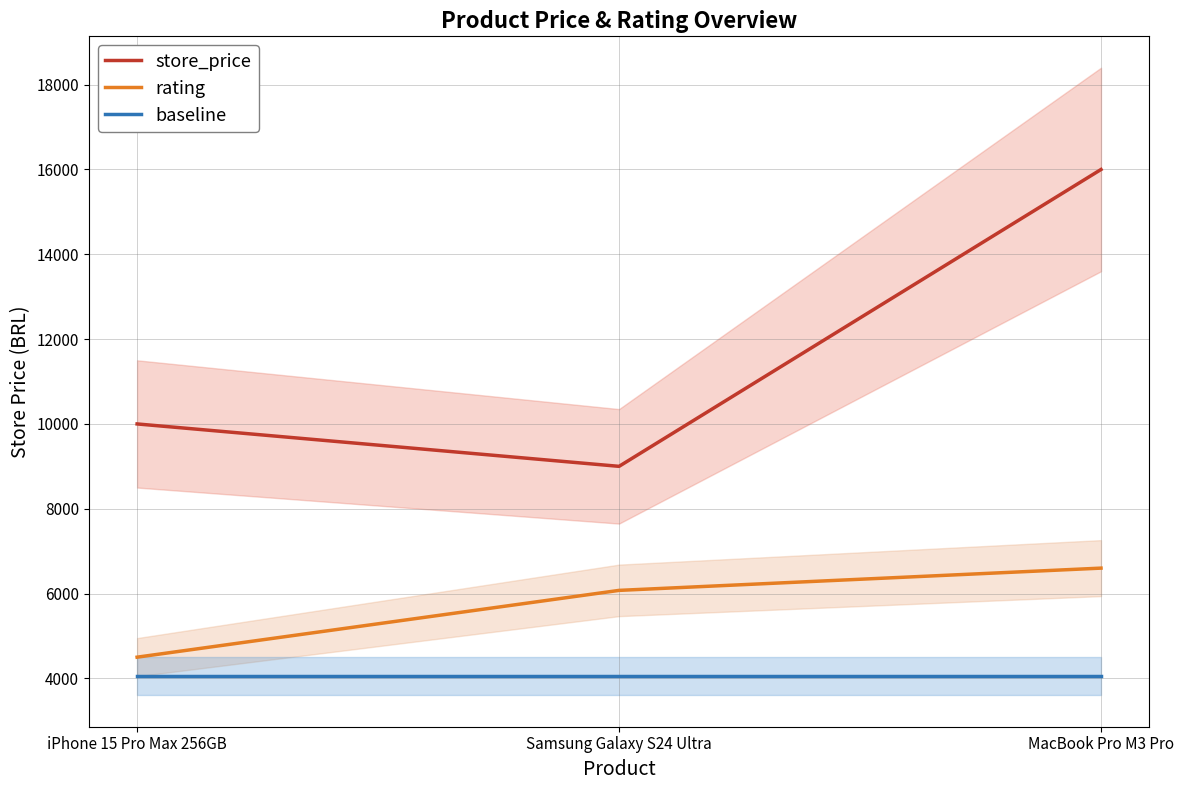

How many values in the store_price series exceed 9999?

2